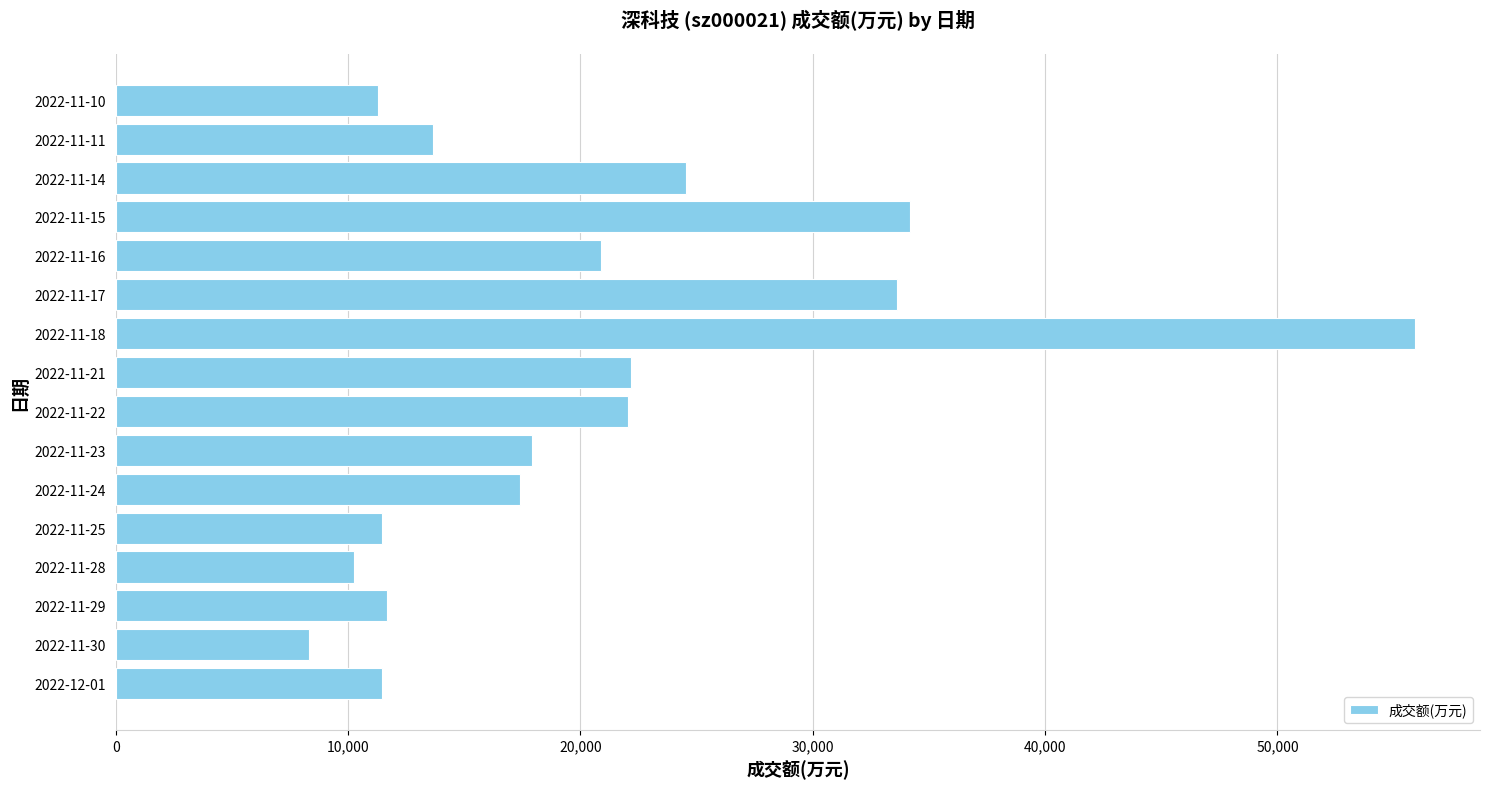

What is the smallest value displayed?

8331